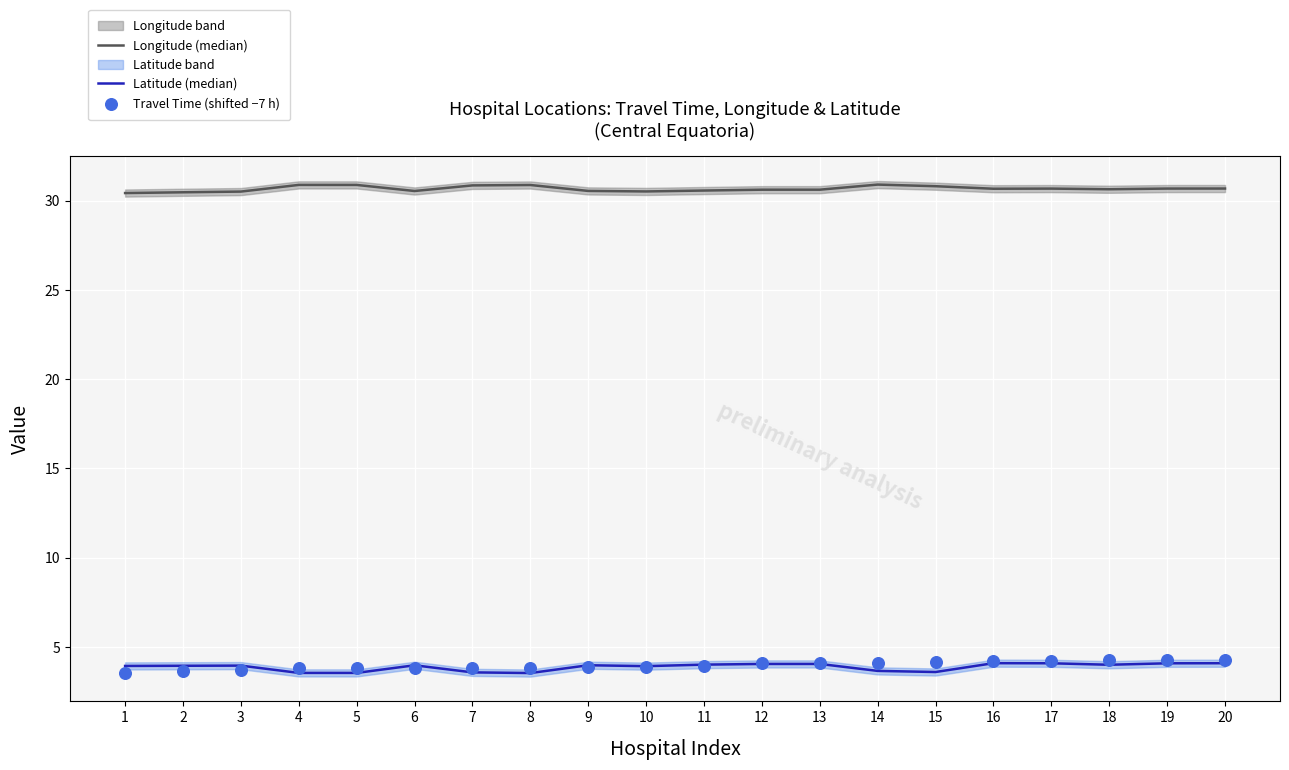

Is the value of Travel Time (shifted −7 h) at 9 greater than the value of Longitude (median) at 2?

No